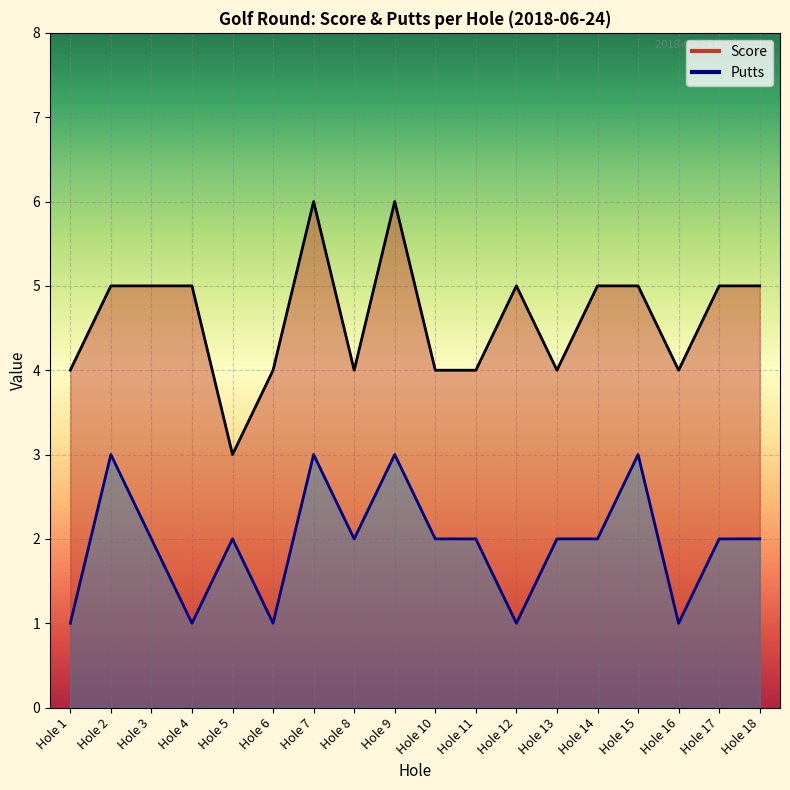

The value of Putts at Hole 5 is 3. True or false?

False